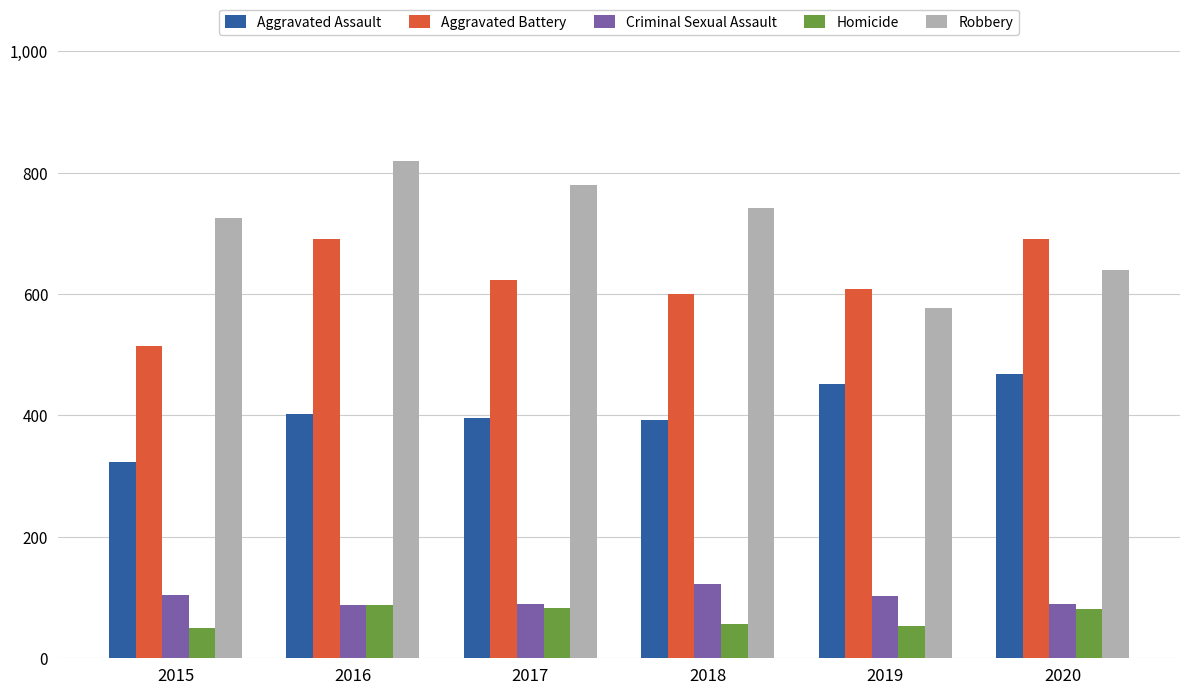

What is the sum of all Robbery values?

4282